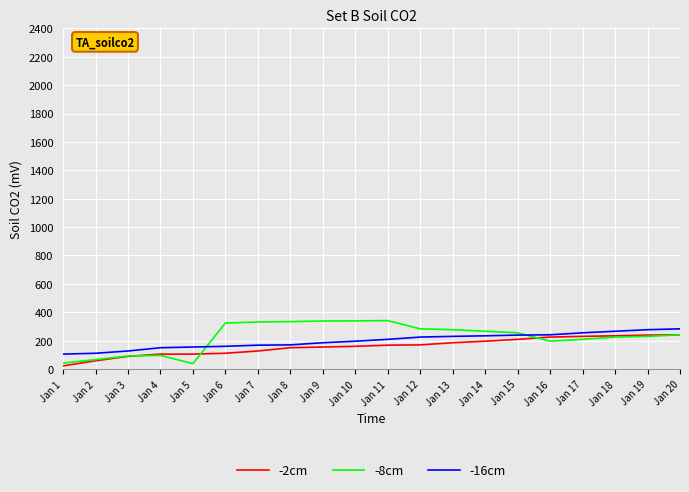

Is it true that -16cm equals 134 at Jan 13?

False